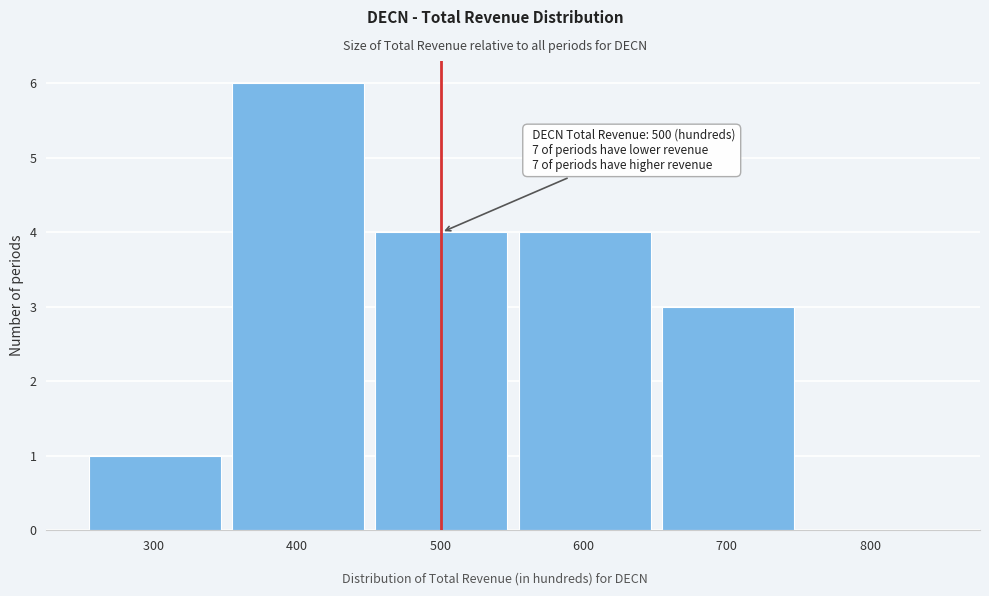

Over which range of the x-axis is the bar tallest?

350 to 450